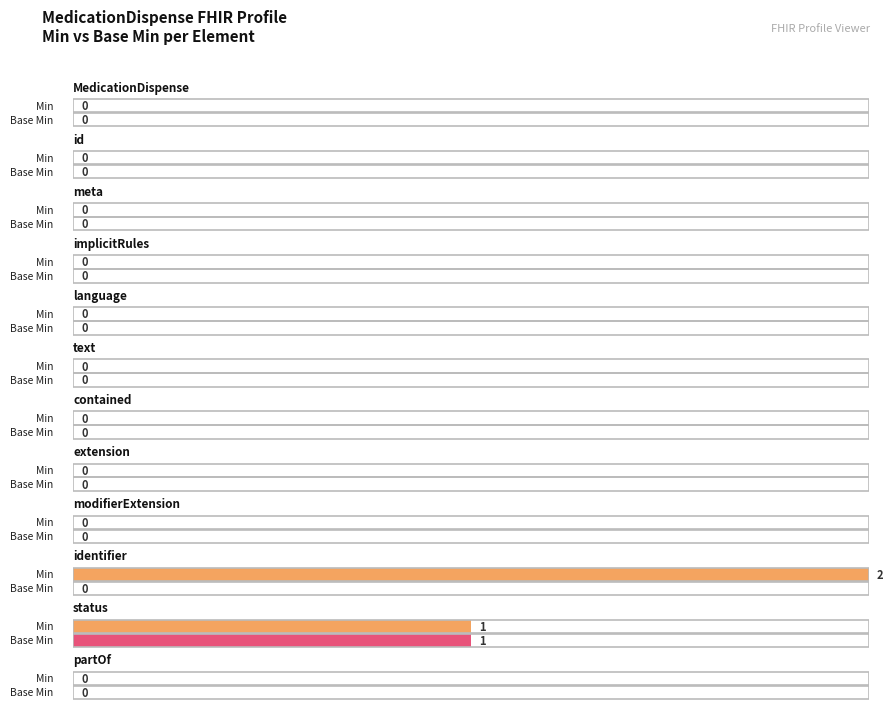

Reading left to right, extract all data points from this chart.

Min: 0	0	0	0	0	0	0	0	0	2	1	0
Base Min: 0	0	0	0	0	0	0	0	0	0	1	0